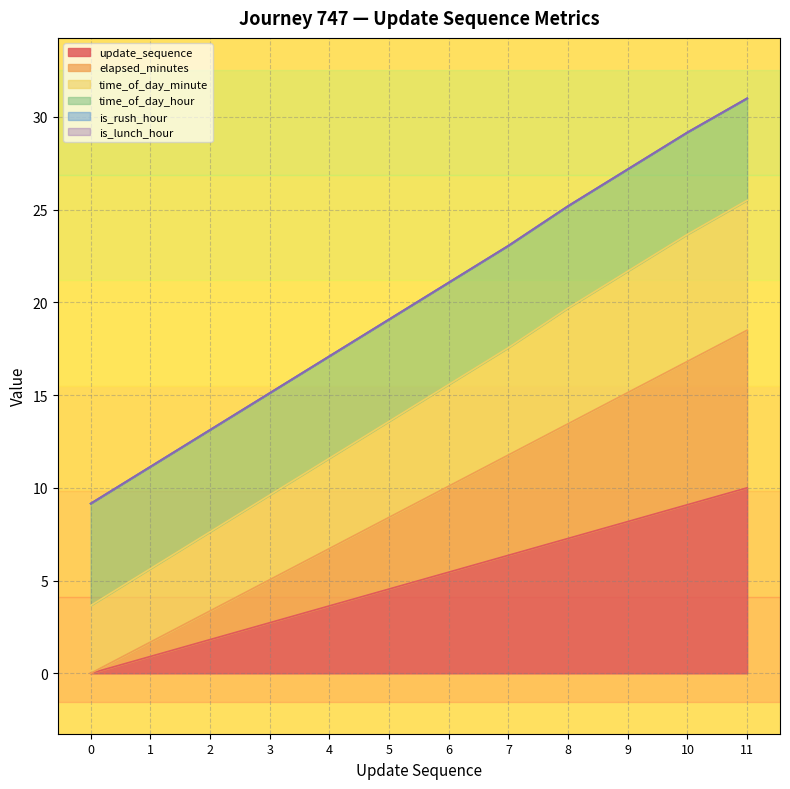

True or false: time_of_day_minute and update_sequence intersect in this chart.

False